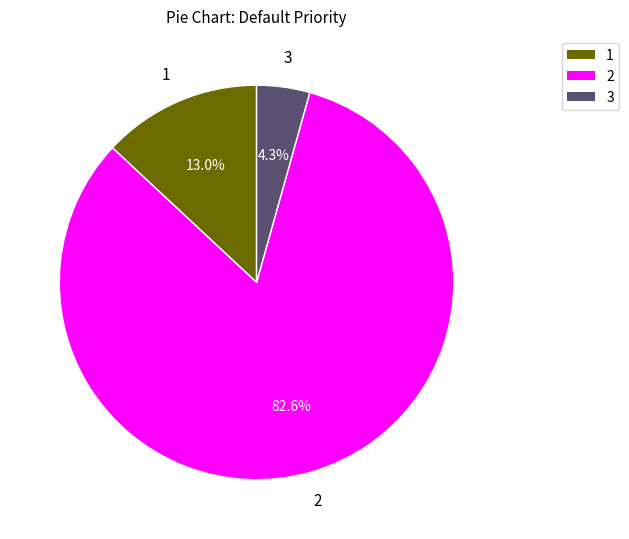

Is there a majority slice in this chart?

Yes